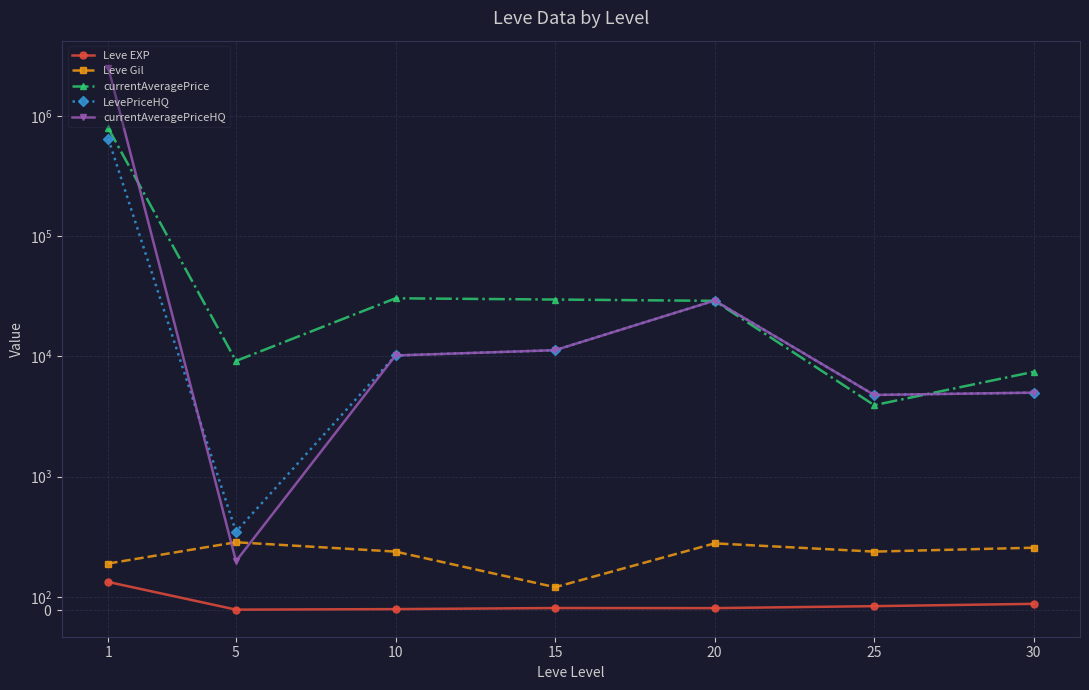

Reading left to right, list all the values displayed in this chart.

Leve EXP: 1=210.7	5=3.7	10=7.5	15=15.7	20=15.0	25=29.7	30=47.0
Leve Gil: 1=349.2	5=508.3	10=438.3	15=171.7	20=500.0	25=438.3	30=467.5
currentAveragePrice: 1=791828.2	5=9177.7	10=30492.2	15=29778.5	20=29043.3	25=3931.3	30=7454.5
LevePriceHQ: 1=646775.3	5=587.5	10=10191.7	15=11280.7	20=29213.3	25=4783.0	30=5000.0
currentAveragePriceHQ: 1=2529282.2	5=366.5	10=10191.7	15=11280.7	20=29213.3	25=4783.0	30=5000.0